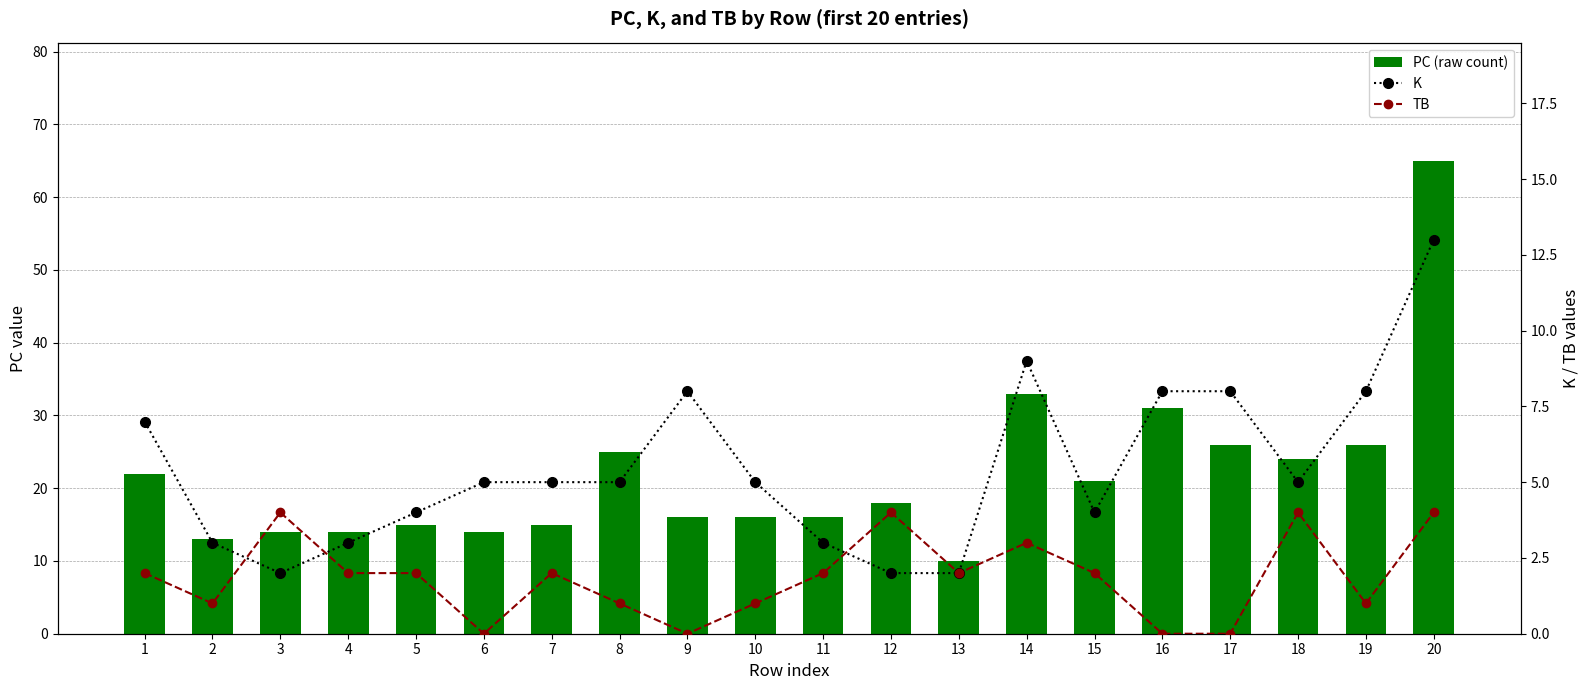

Reading right to left, list all the values displayed in this chart.

PC (raw count): 65	26	24	26	31	21	33	10	18	16	16	16	25	15	14	15	14	14	13	22
K: 13	8	5	8	8	4	9	2	2	3	5	8	5	5	5	4	3	2	3	7
TB: 4	1	4	0	0	2	3	2	4	2	1	0	1	2	0	2	2	4	1	2